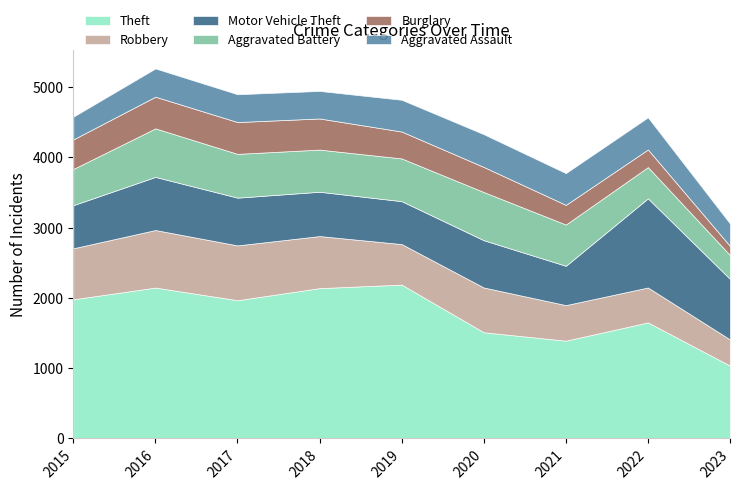

At which label does Robbery reach its minimum?

2023